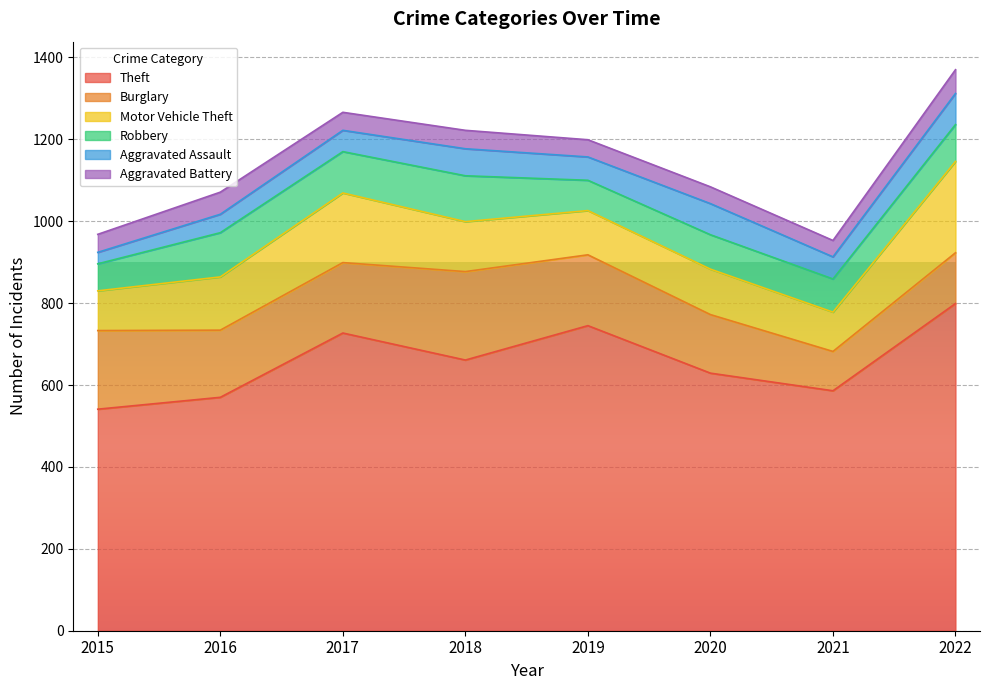

What is the spread (max minus min) of values at 2016?

525